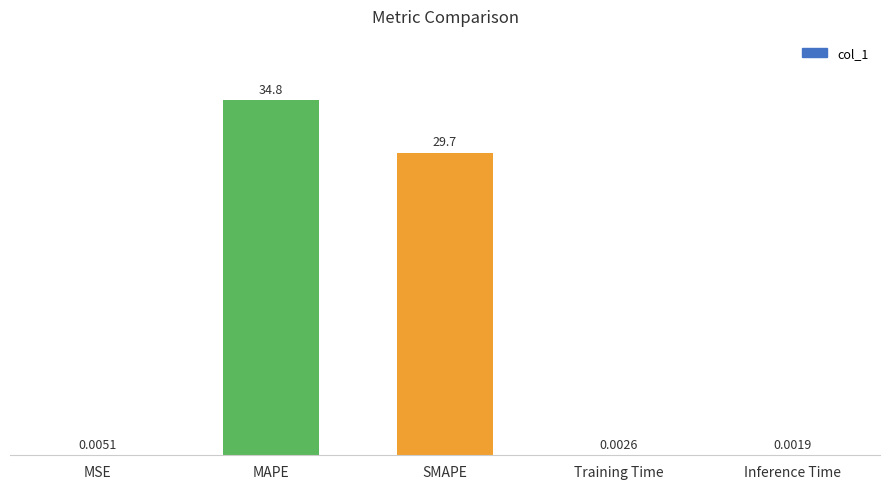

What is the sum of all values?

64.5